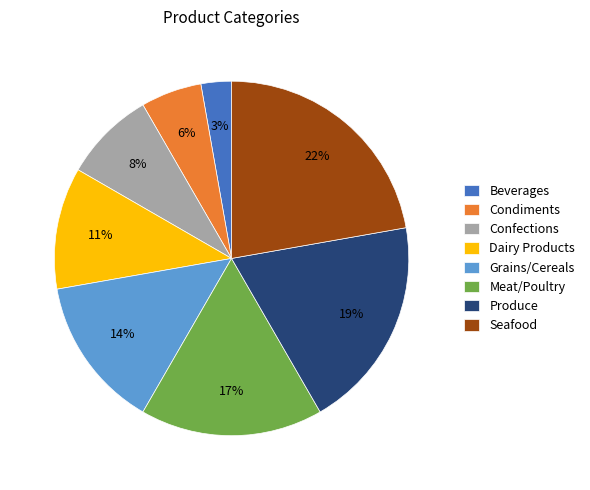

Which category has the biggest portion of the pie?

Seafood